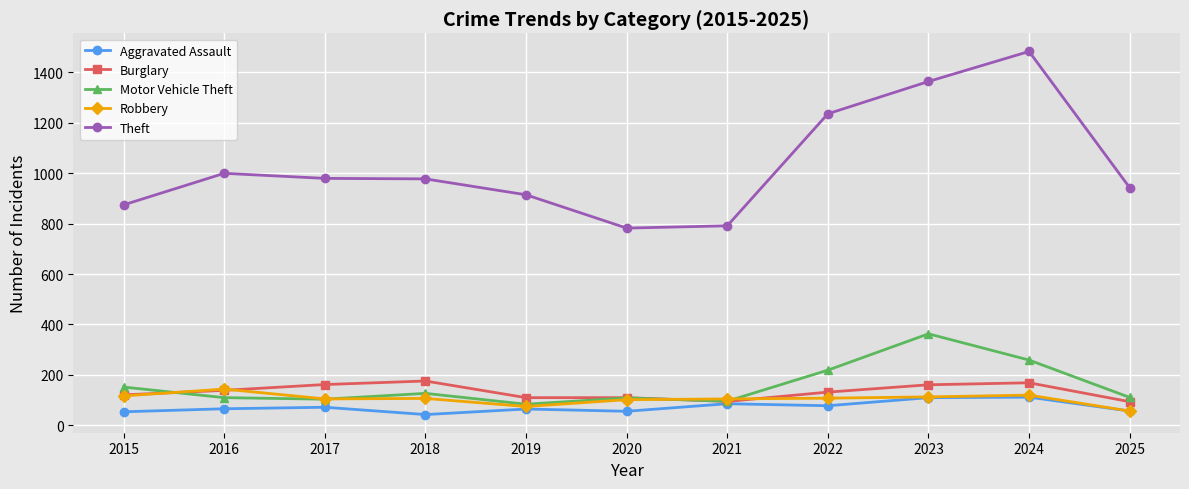

True or false: Theft and Aggravated Assault intersect in this chart.

False